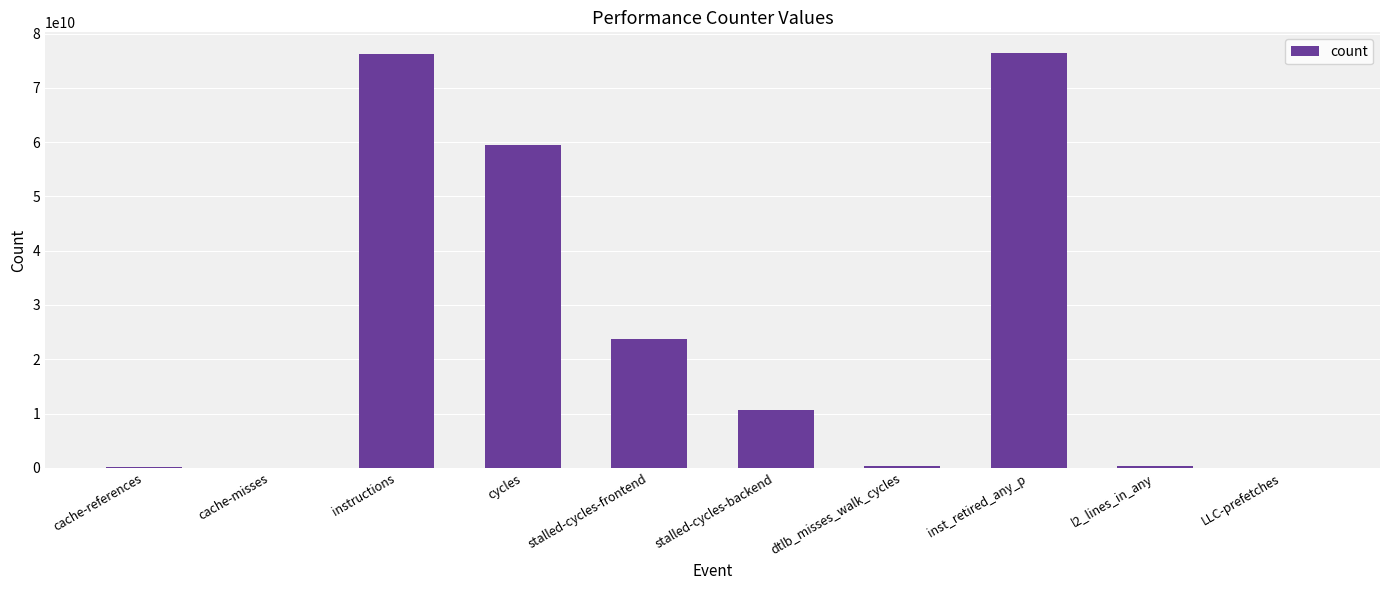

Approximately how many times larger is the value at instructions compared to stalled-cycles-frontend?

3.2